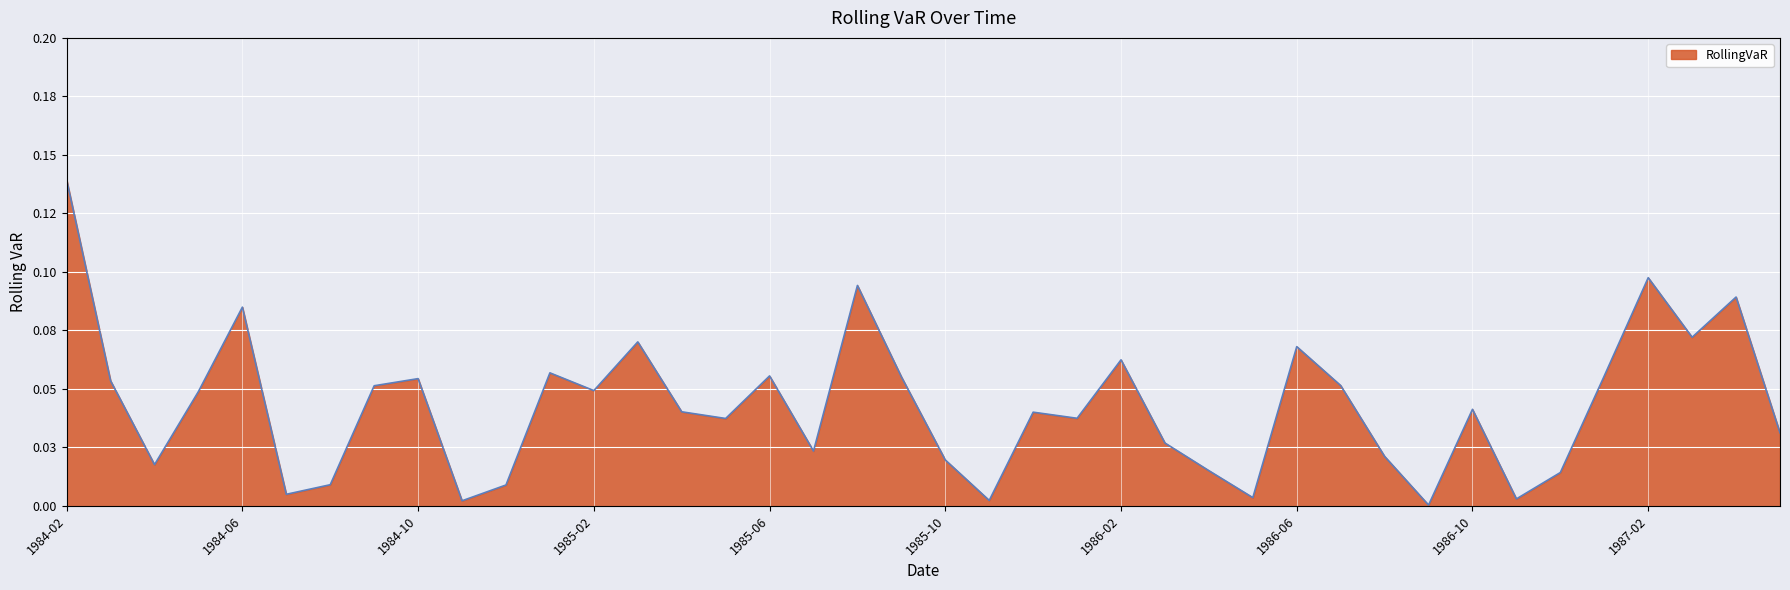

Does the chart display data point markers on the line(s)?

No